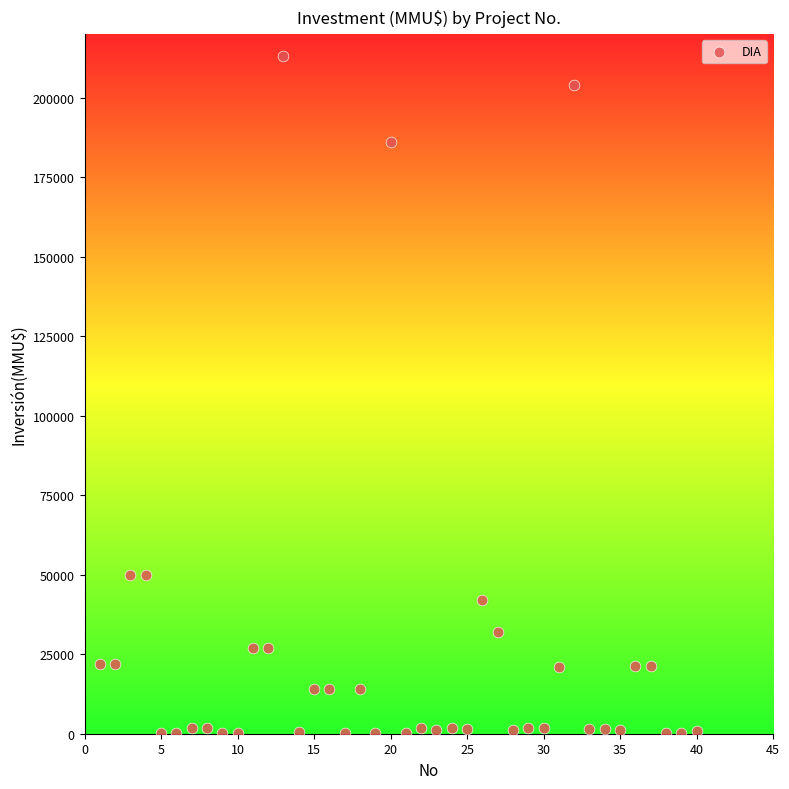

What is the range of Y values (max minus min)?

212800